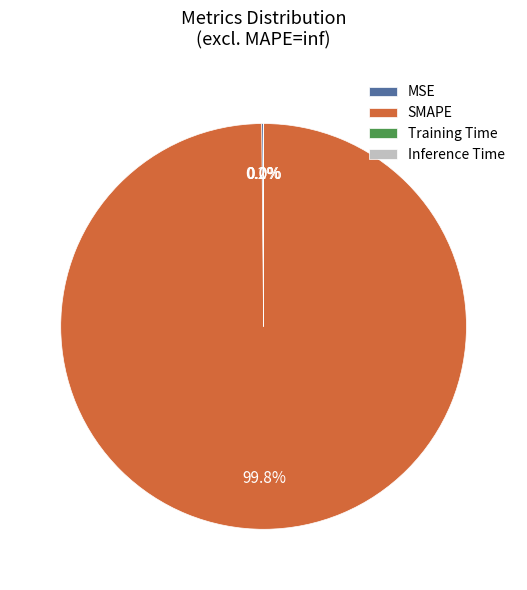

Is there a majority slice in this chart?

Yes